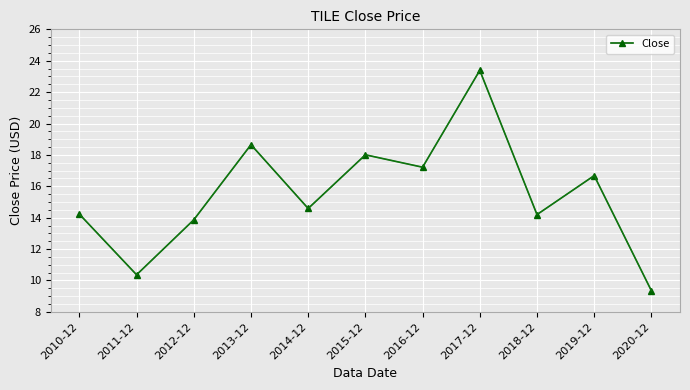

The value at 2018-12 is 8.1. True or false?

False